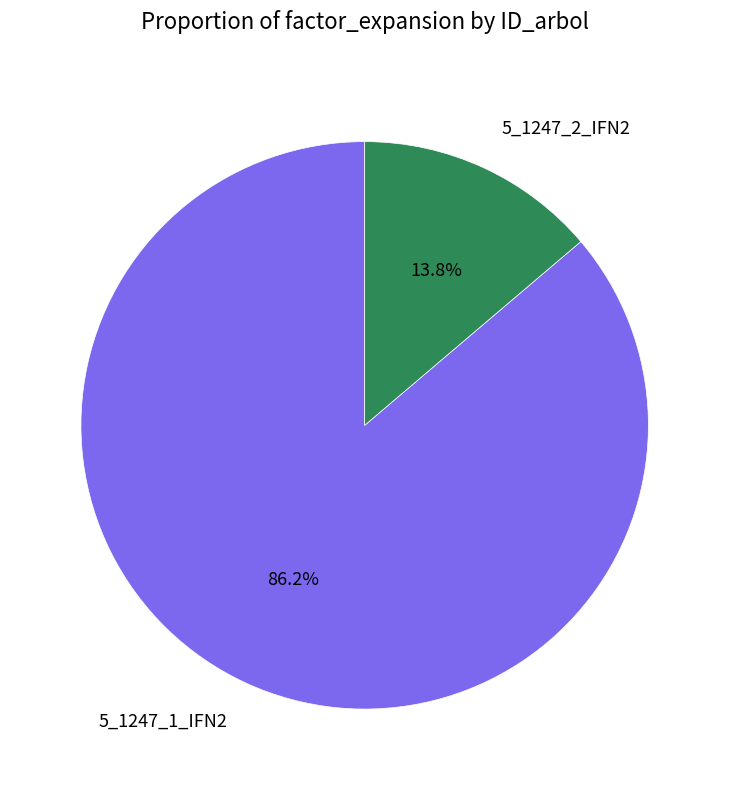

How many slices are in this pie chart?

2